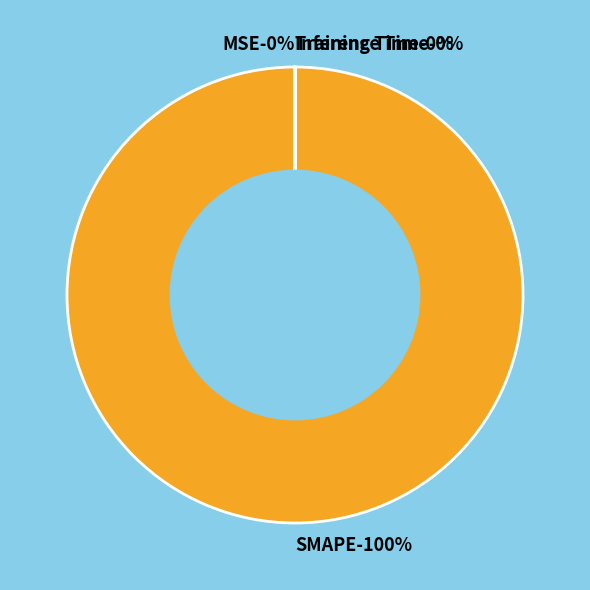

Which slice is the smallest?

Inference Time